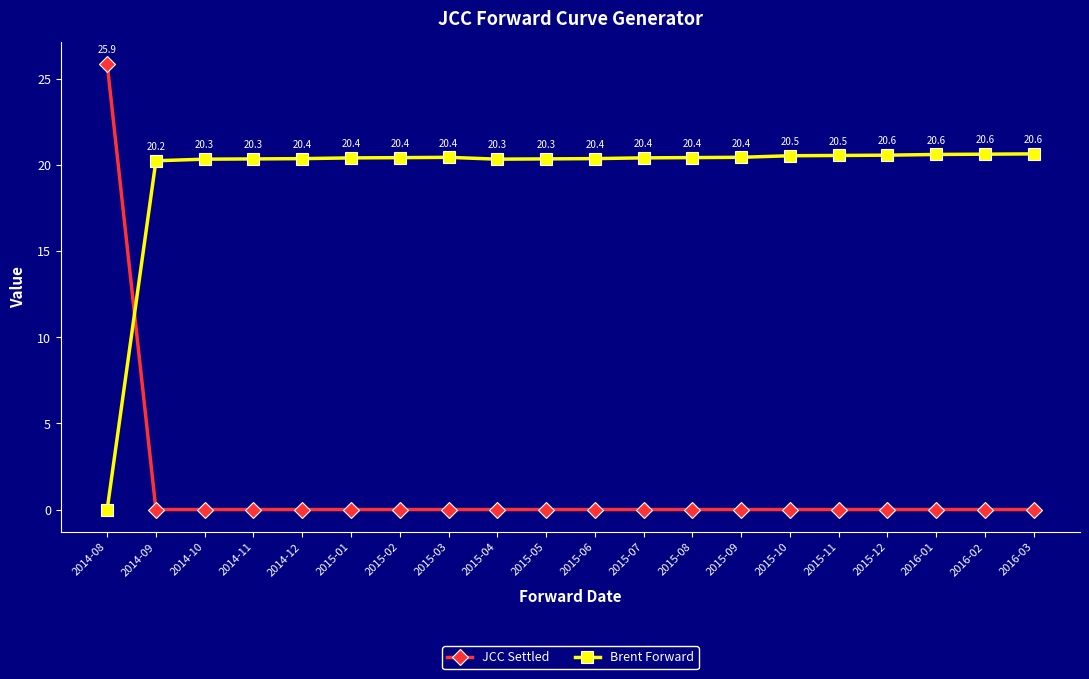

Which series has the widest spread of values?

JCC Settled